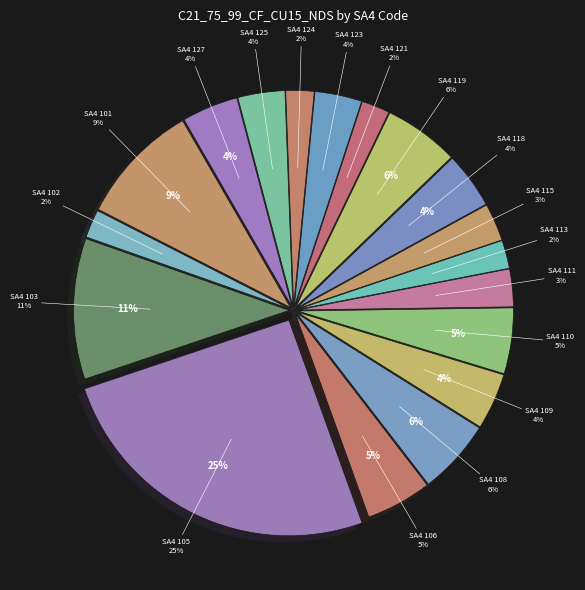

True or false: 118 accounts for 1% of the total.

False